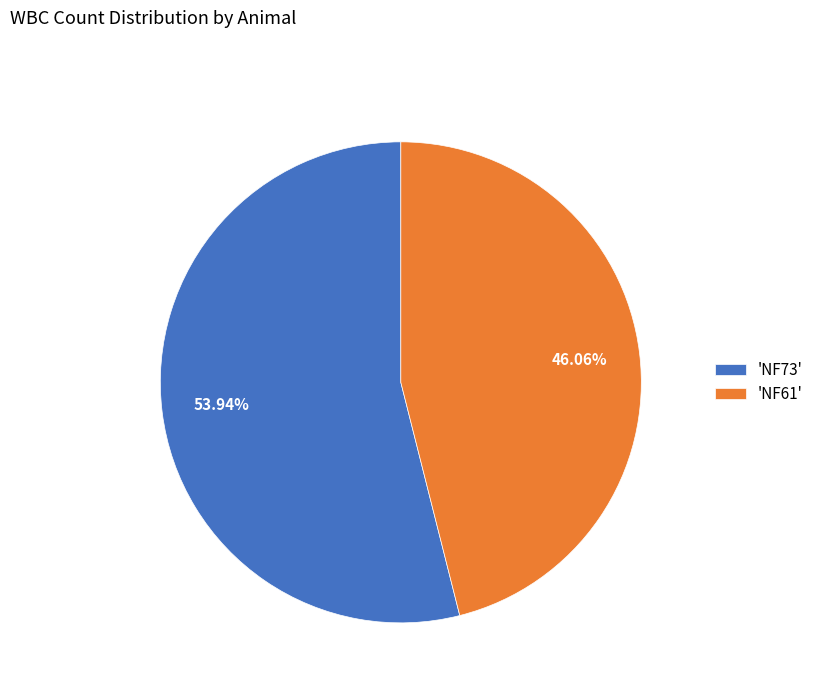

Which category has the biggest portion of the pie?

'NF73'